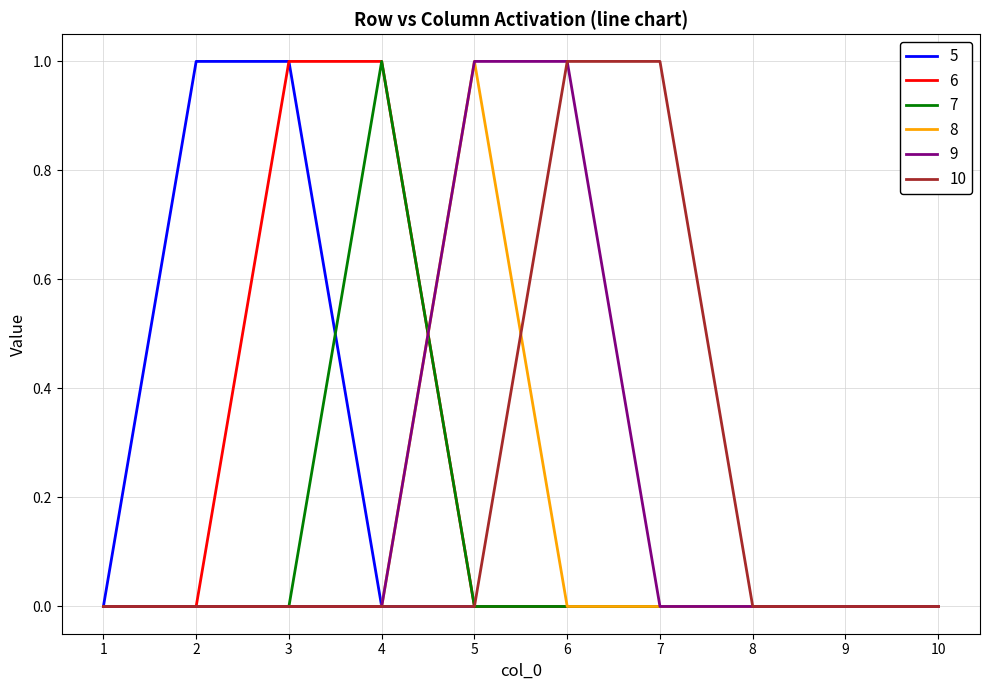

The value of 8 at 5 is 1. True or false?

True